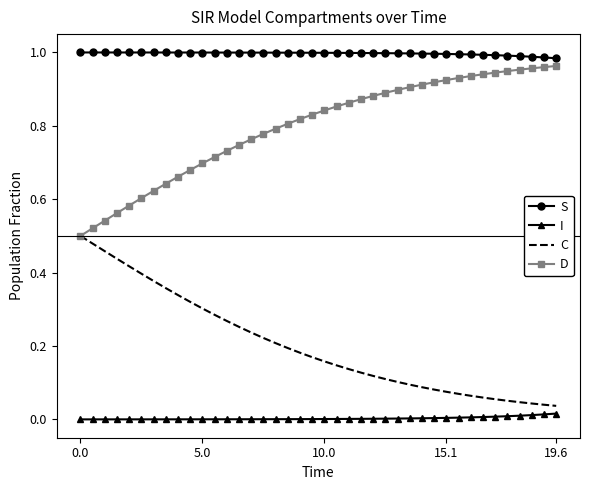

Which series has the largest total across all categories?

S